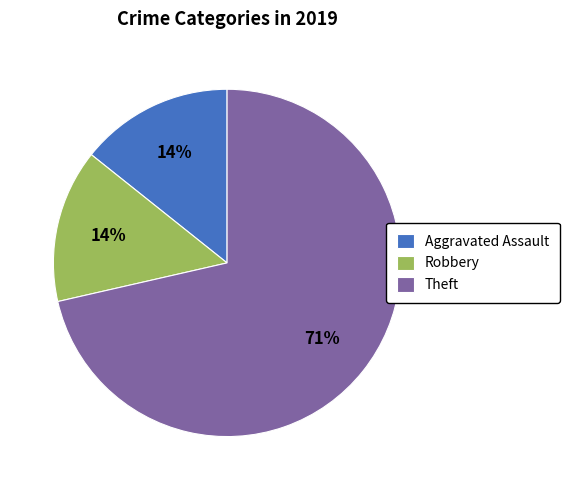

Between Theft and Robbery, which is larger?

Theft